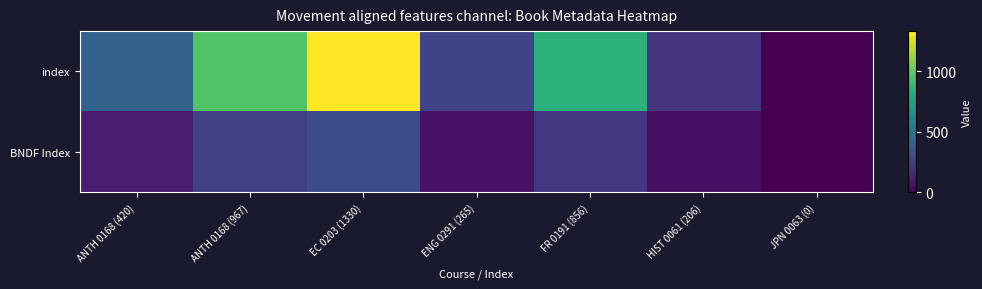

Reading left to right, extract all data points from this chart.

index: ANTH 0168 (420)=420	ANTH 0168 (967)=967	EC 0203 (1330)=1330	ENG 0291 (265)=265	FR 0191 (856)=856	HIST 0061 (206)=206	JPN 0063 (0)=0
BNDF Index: ANTH 0168 (420)=103	ANTH 0168 (967)=251	EC 0203 (1330)=322	ENG 0291 (265)=66	FR 0191 (856)=216	HIST 0061 (206)=53	JPN 0063 (0)=0